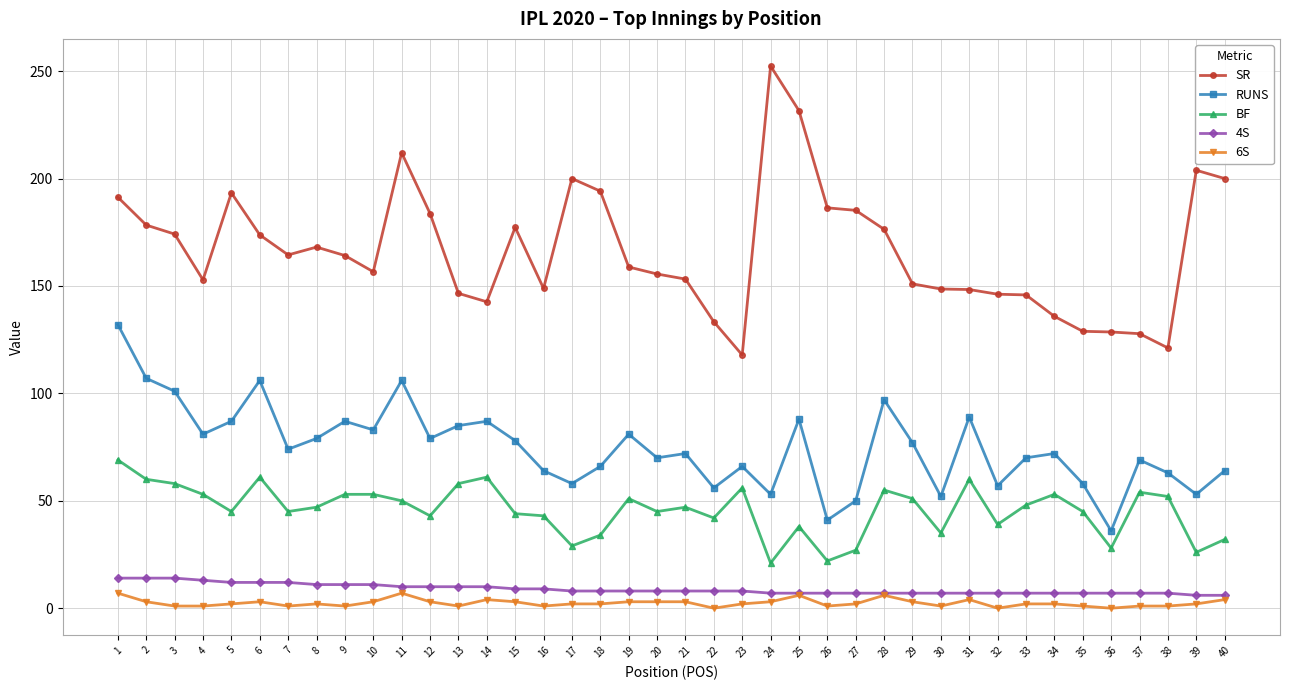

What is the difference between the second highest and second lowest values in the SR series?

110.4